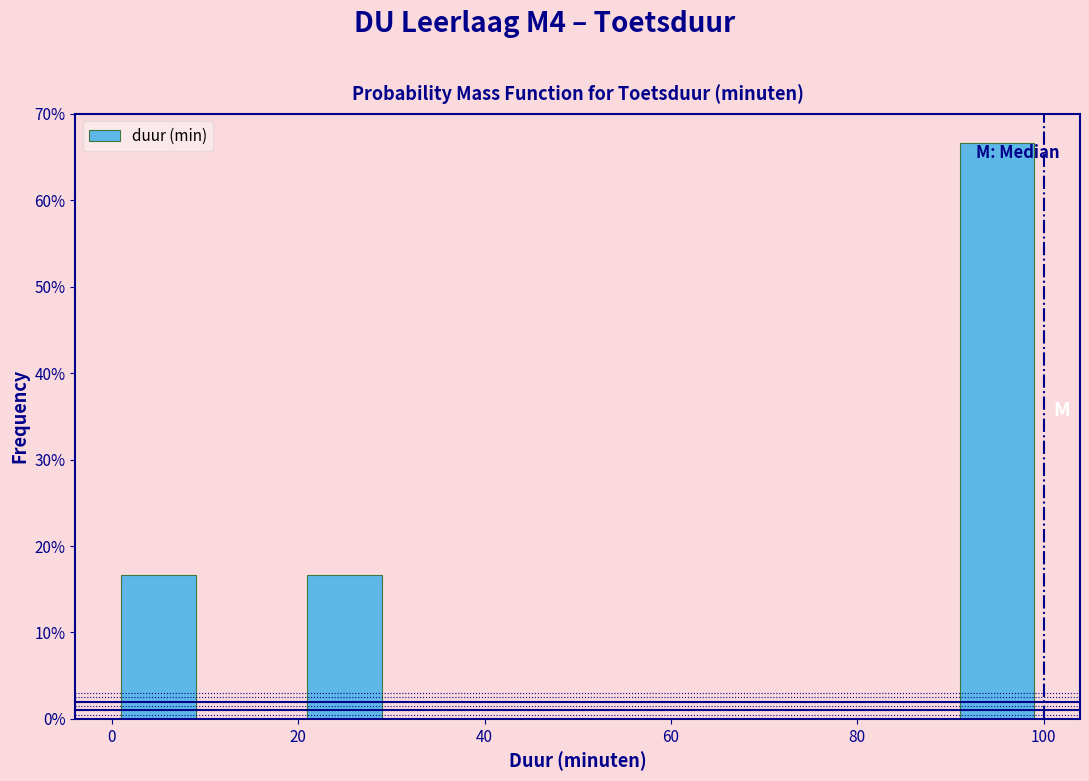

Reading left to right, transcribe this chart: for each bar, give the range it covers on the x-axis and its height. The values are not printed on the chart, so give them approximately, as read against the axis.

0 to 10: 17
10 to 20: 0
20 to 30: 17
30 to 40: 0
40 to 50: 0
50 to 60: 0
60 to 70: 0
70 to 80: 0
80 to 90: 0
90 to 100: 67